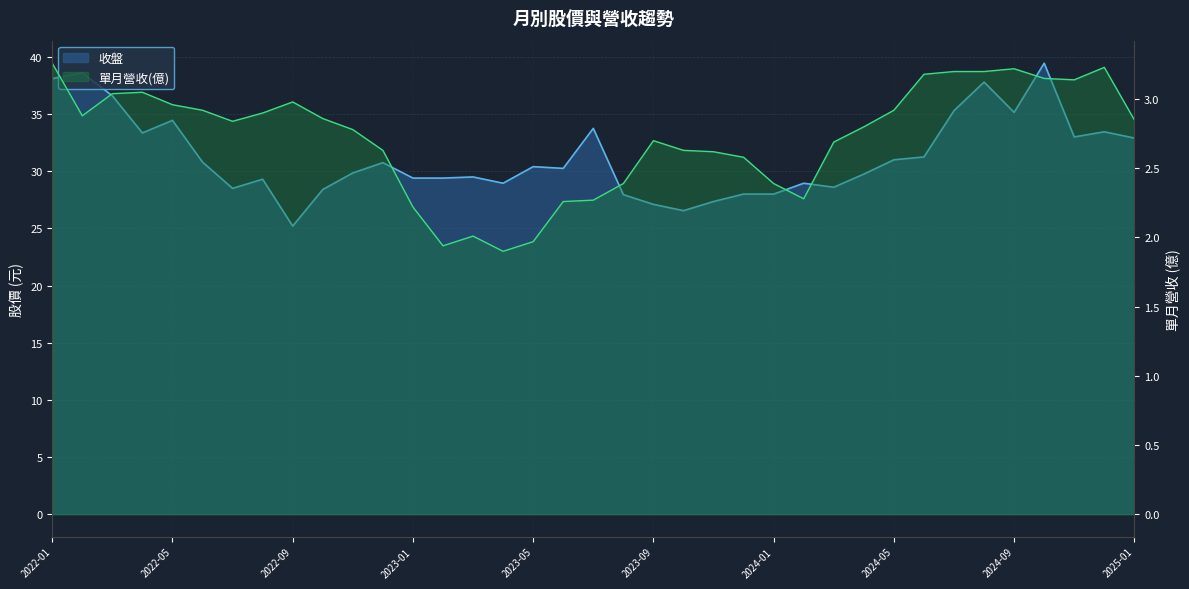

What is the maximum value for 收盤?

39.5